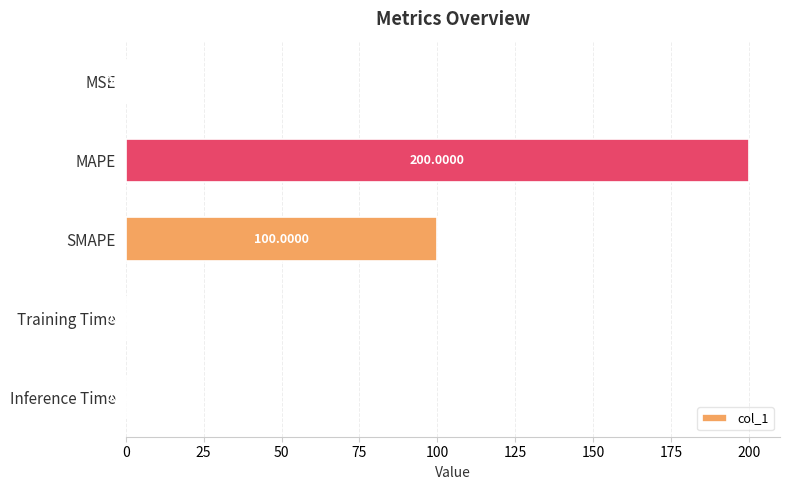

Which has a higher value, Training Time or SMAPE?

SMAPE